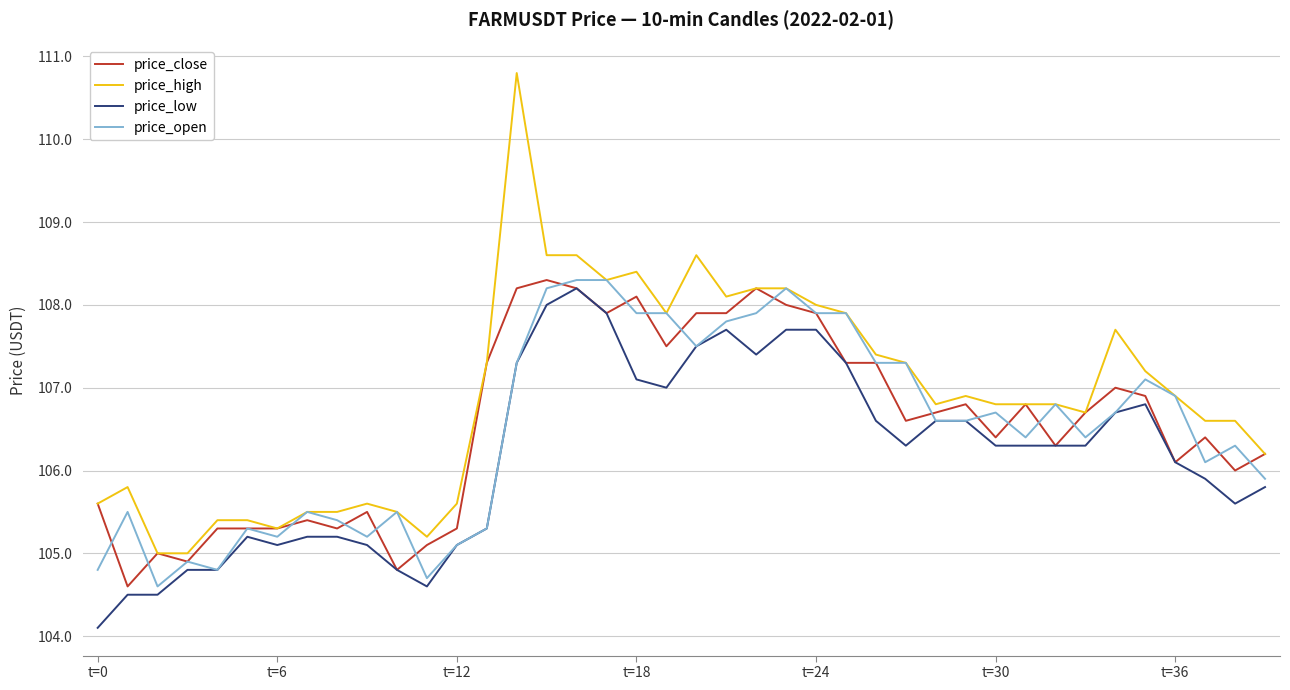

Which series has the largest range (max minus min)?

price_high